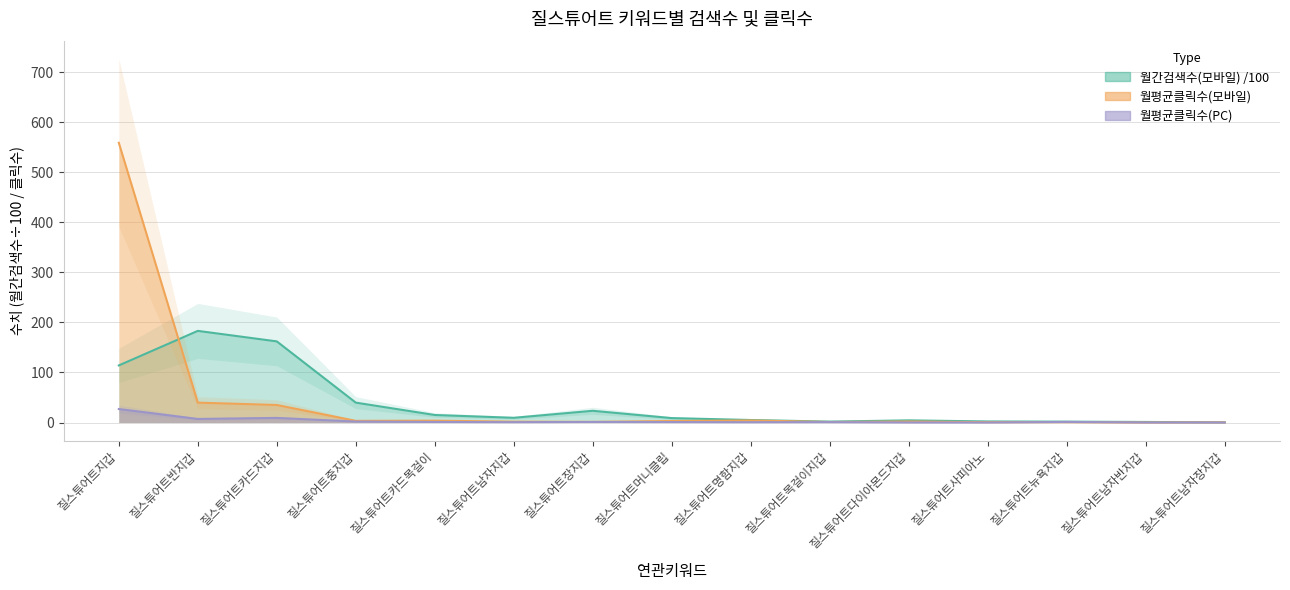

How many times do 월간검색수(모바일) and 월평균클릭수(모바일) cross each other?

1